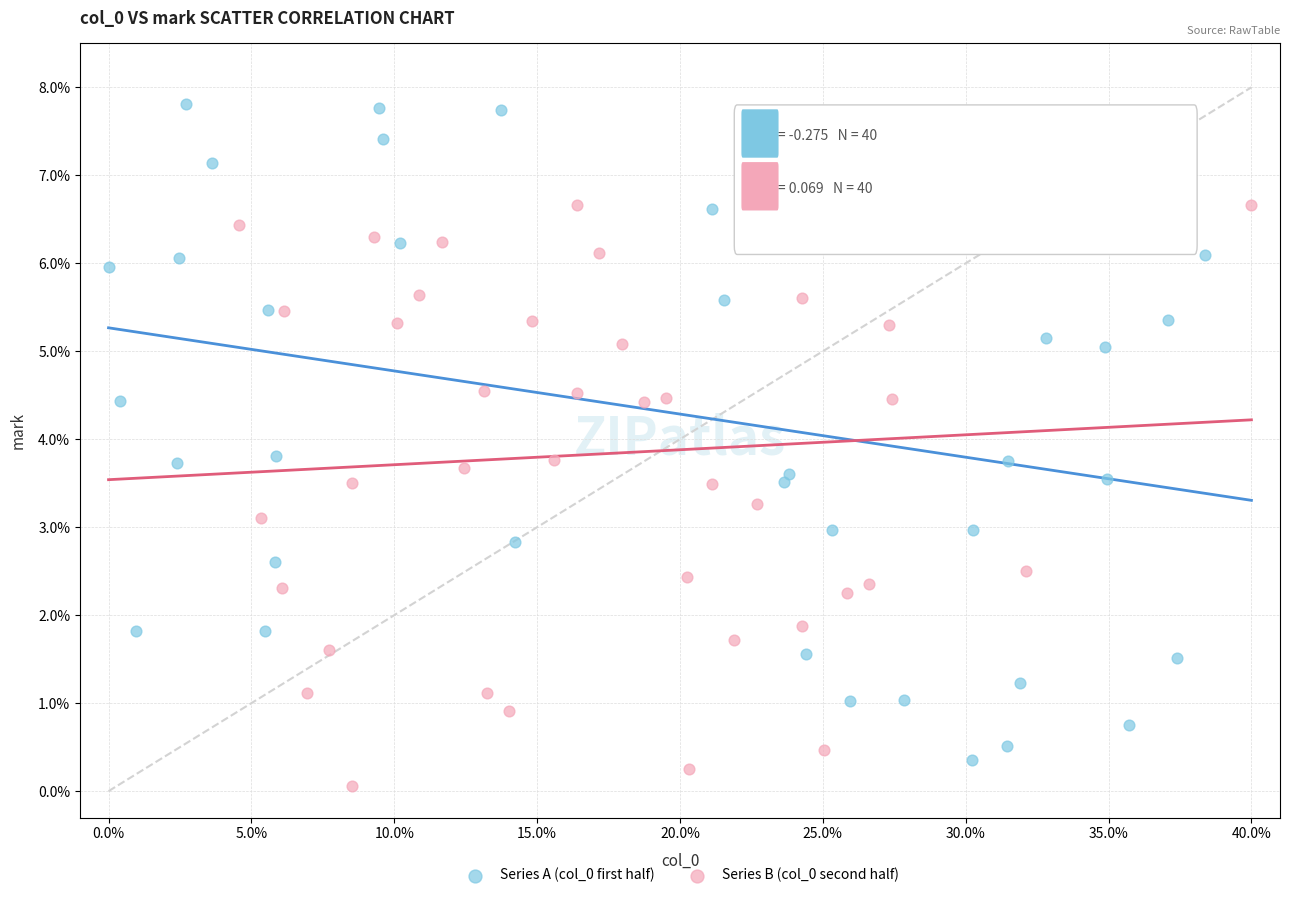

Which series has the largest Y range (max minus min)?

Series A (col_0 first half)